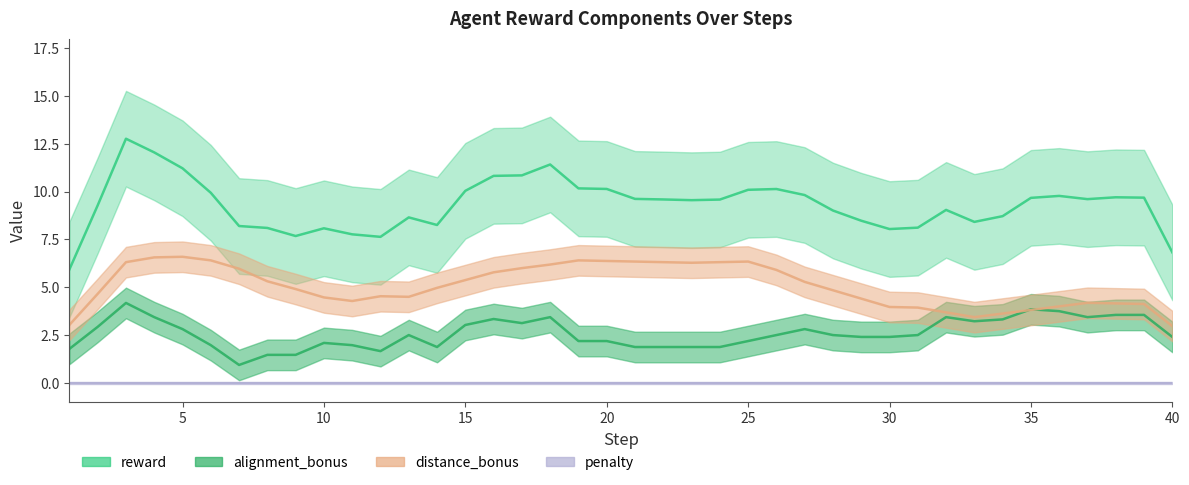

How many interior local peaks does the alignment_bonus series have?

11